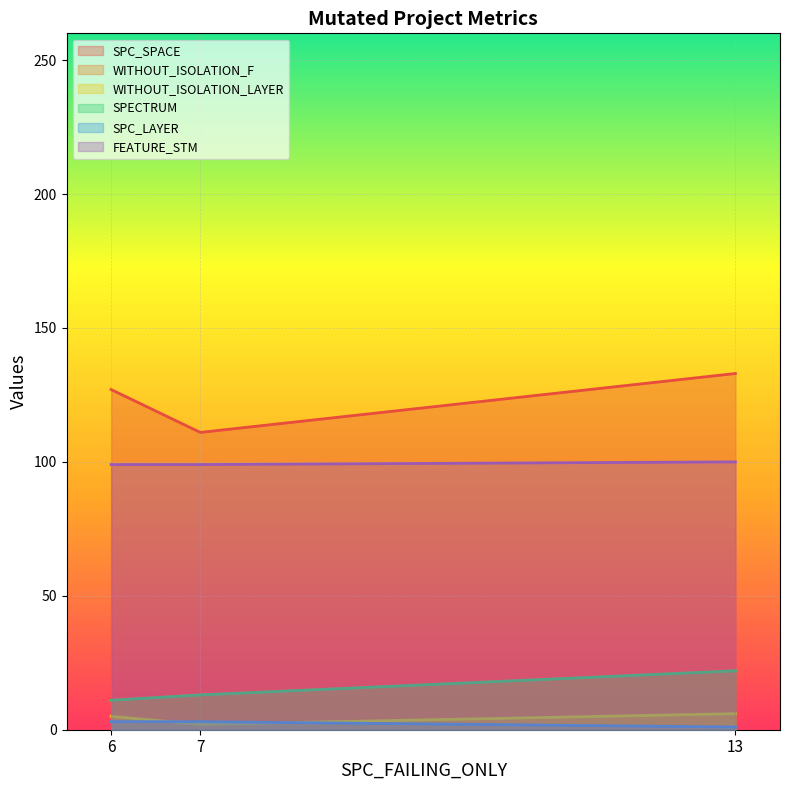

Which series has the largest total across all categories?

SPC_SPACE